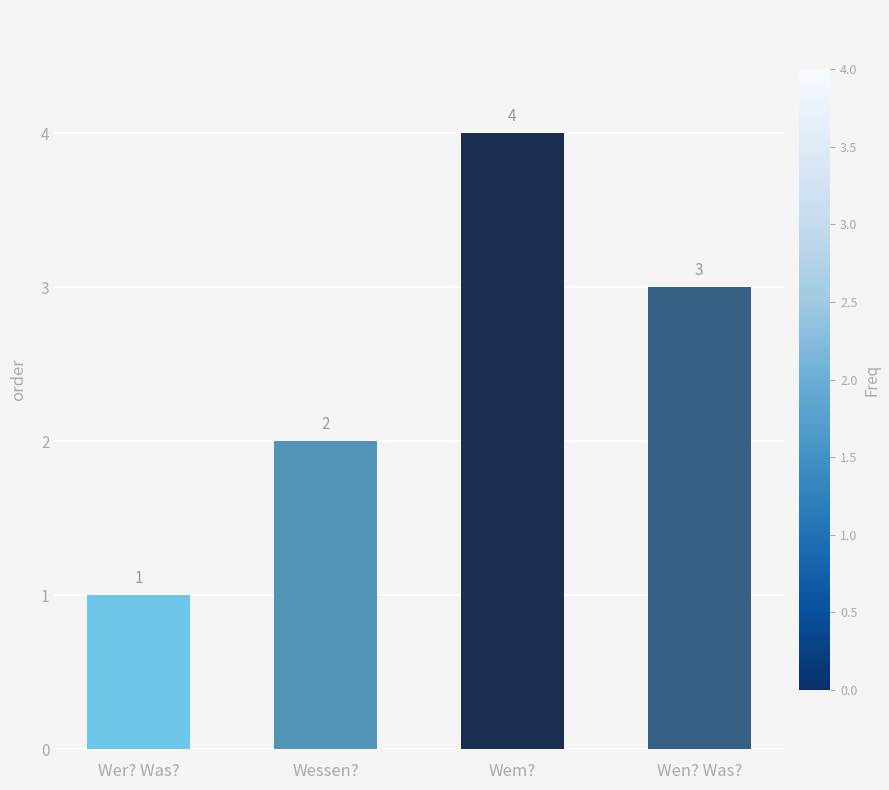

What is the label of the 4th bar from the right?

Wer? Was?